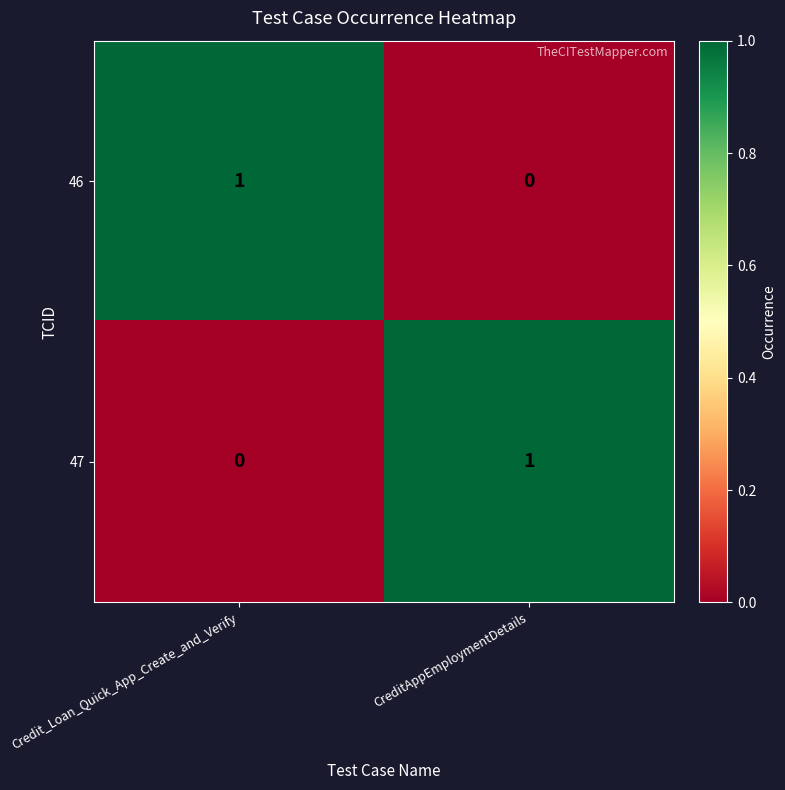

What is the difference between the highest and lowest values at CreditAppEmploymentDetails?

1